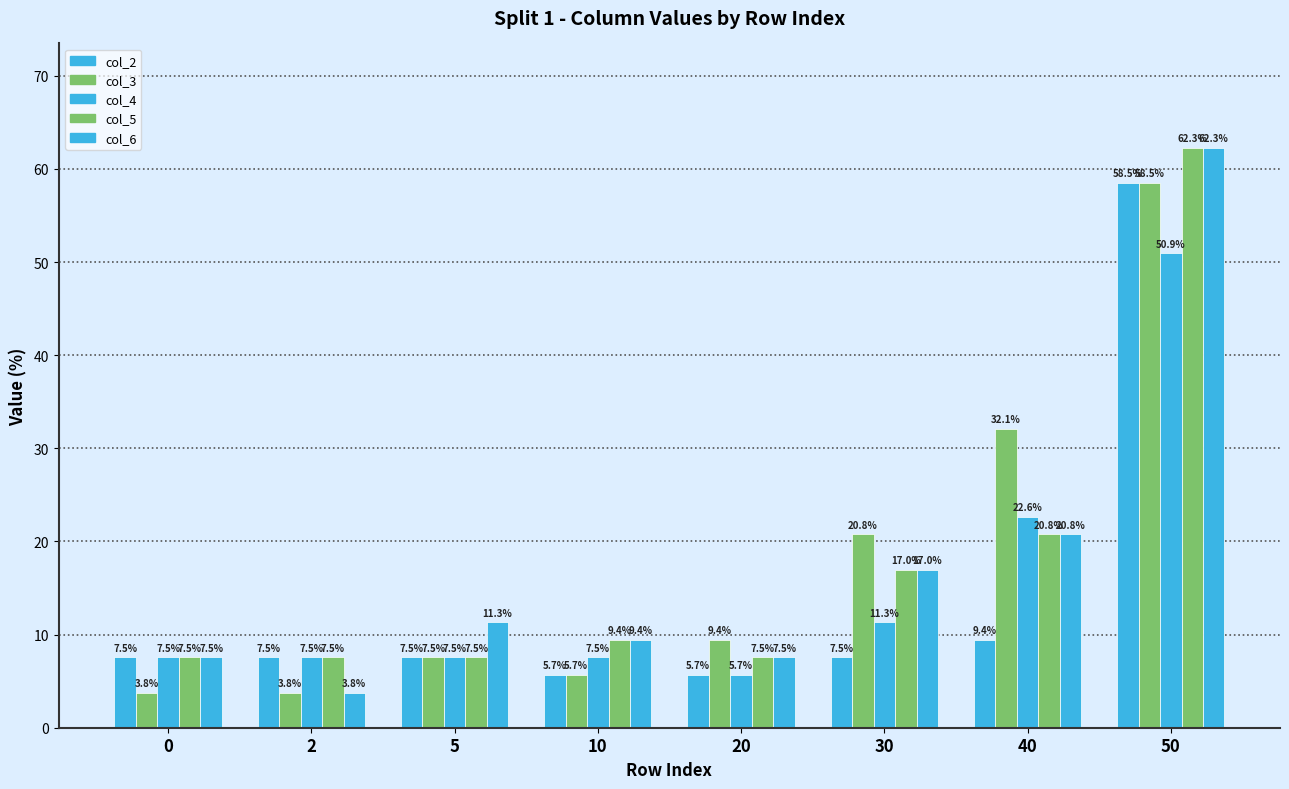

Are the bars grouped side by side (vs. stacked)?

Yes